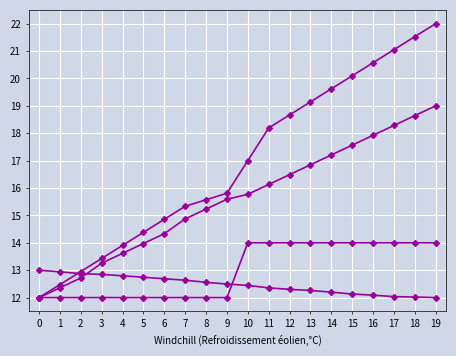

How many distinct data groups are displayed?

4